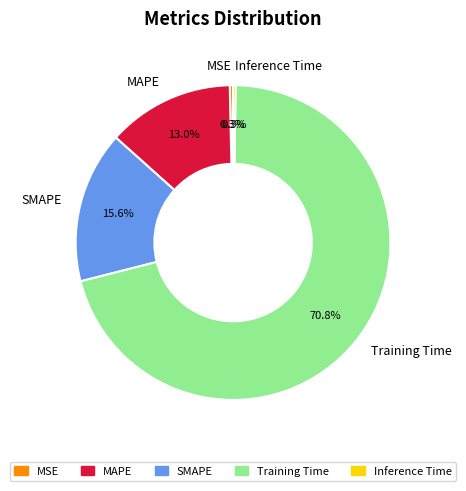

Do SMAPE and Training Time together represent more than half of the pie?

Yes